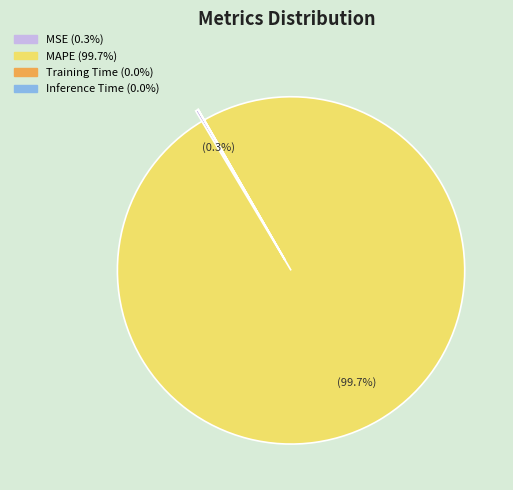

To the nearest percent, what percentage of the pie is MAPE?

100%